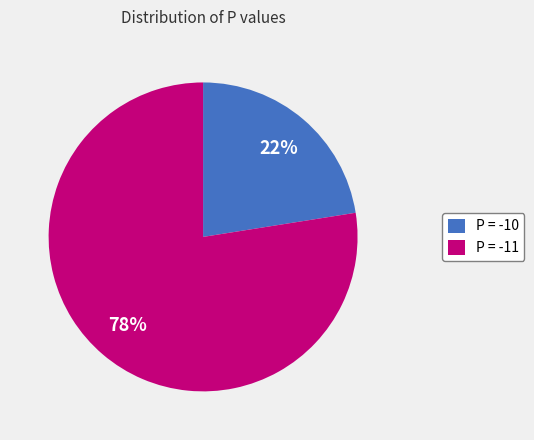

Do P = -10 and P = -11 together represent more than half of the pie?

Yes